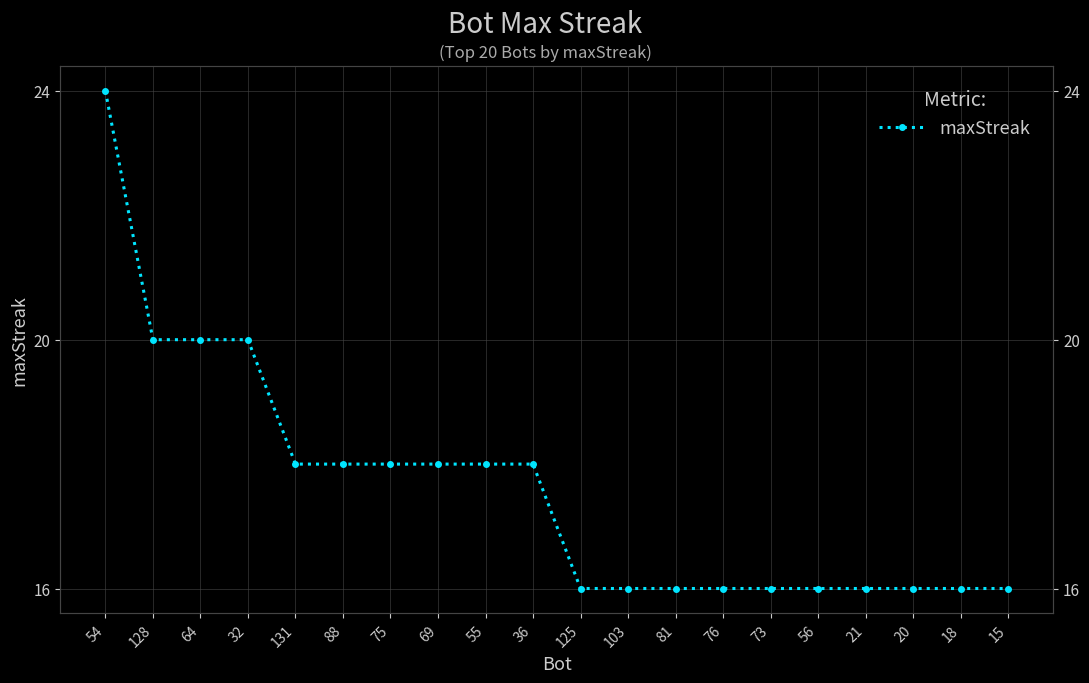

Rank the categories by value from highest to lowest.

54, 128, 64, 32, 131, 88, 75, 69, 55, 36, 125, 103, 81, 76, 73, 56, 21, 20, 18, 15